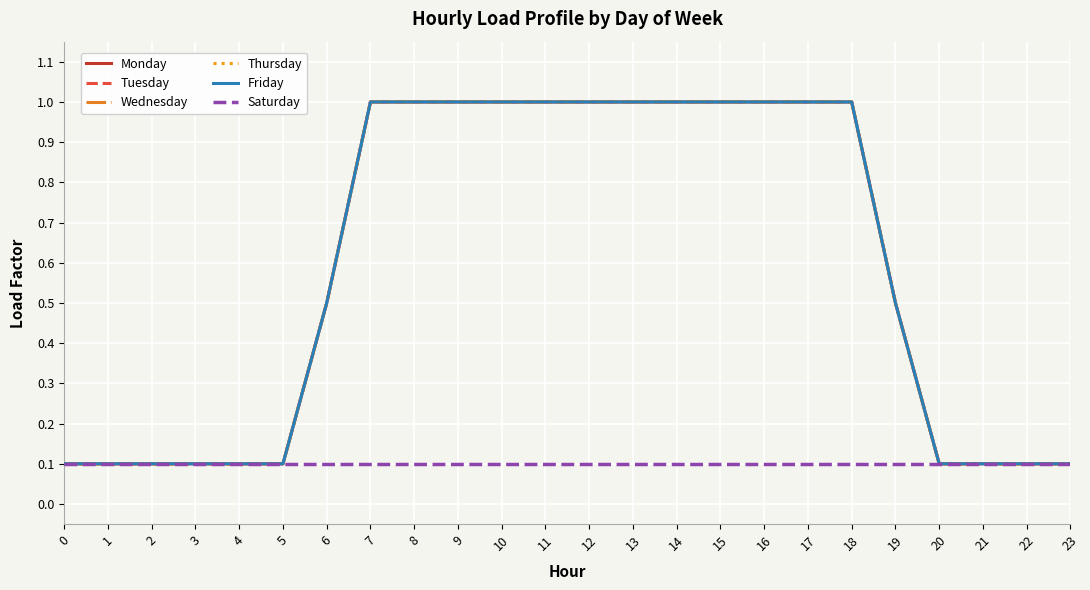

Rank the series by their maximum value, from highest to lowest.

Monday, Tuesday, Wednesday, Thursday, Friday, Saturday